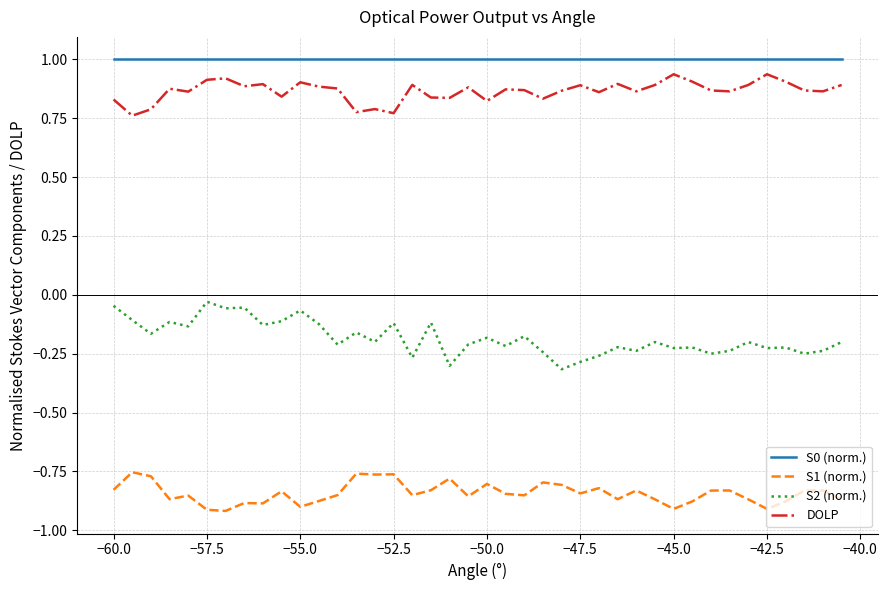

True or false: DOLP and S0 (norm.) cross at least once.

False